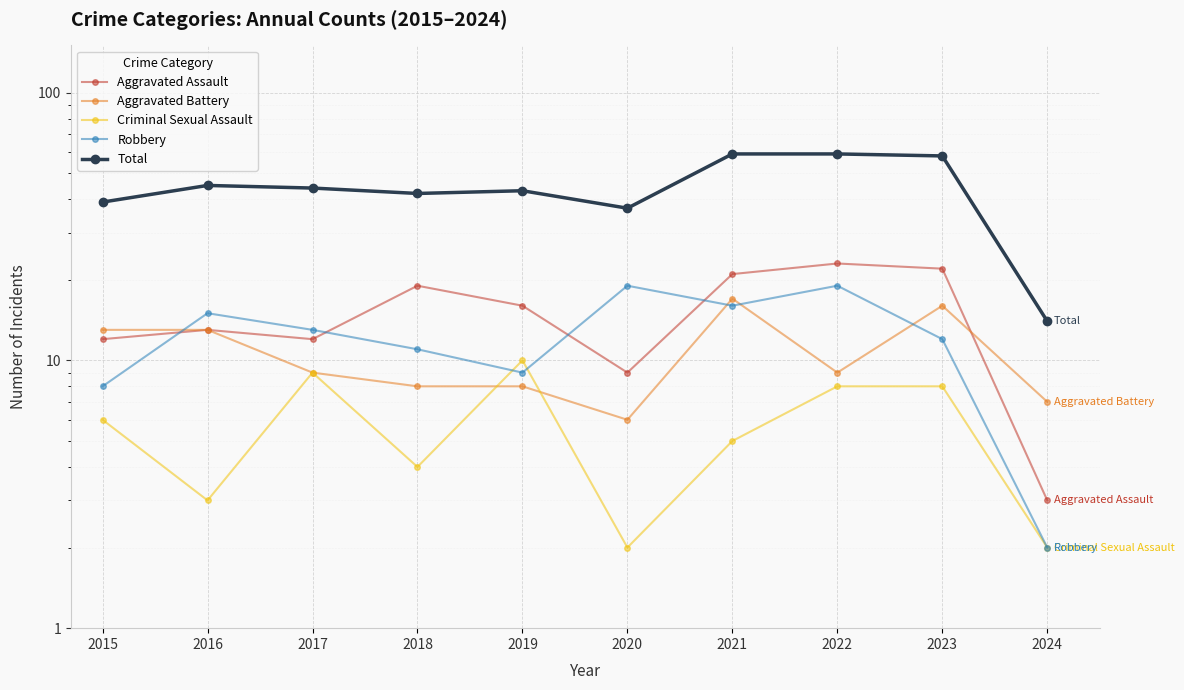

Does the chart display data point markers on the line(s)?

Yes